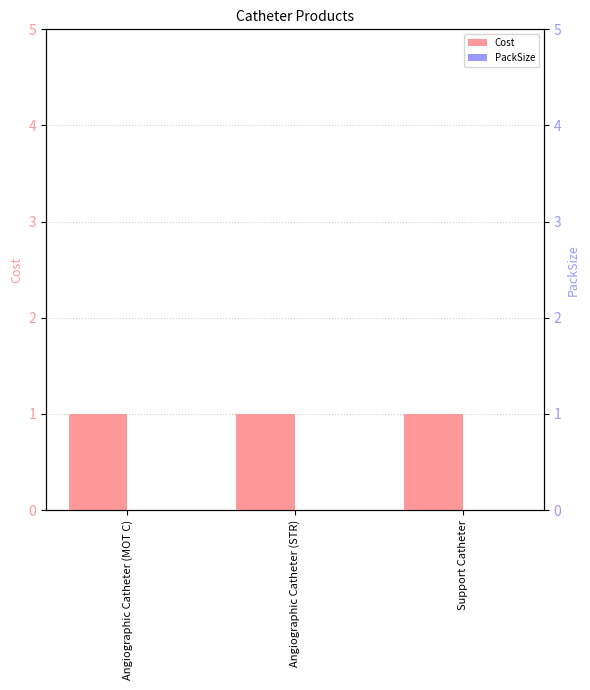

Which category has the highest value in the Cost series?

Angiographic Catheter (MOT C)